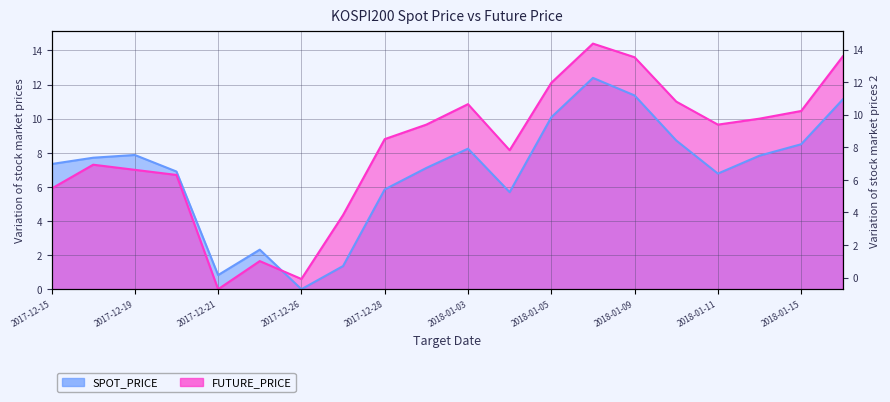

List the labels in order of FUTURE_PRICE value, smallest first.

2017-12-21, 2017-12-26, 2017-12-22, 2017-12-27, 2017-12-15, 2017-12-20, 2017-12-19, 2017-12-18, 2018-01-04, 2017-12-28, 2018-01-02, 2018-01-11, 2018-01-12, 2018-01-15, 2018-01-03, 2018-01-10, 2018-01-05, 2018-01-09, 2018-01-16, 2018-01-08